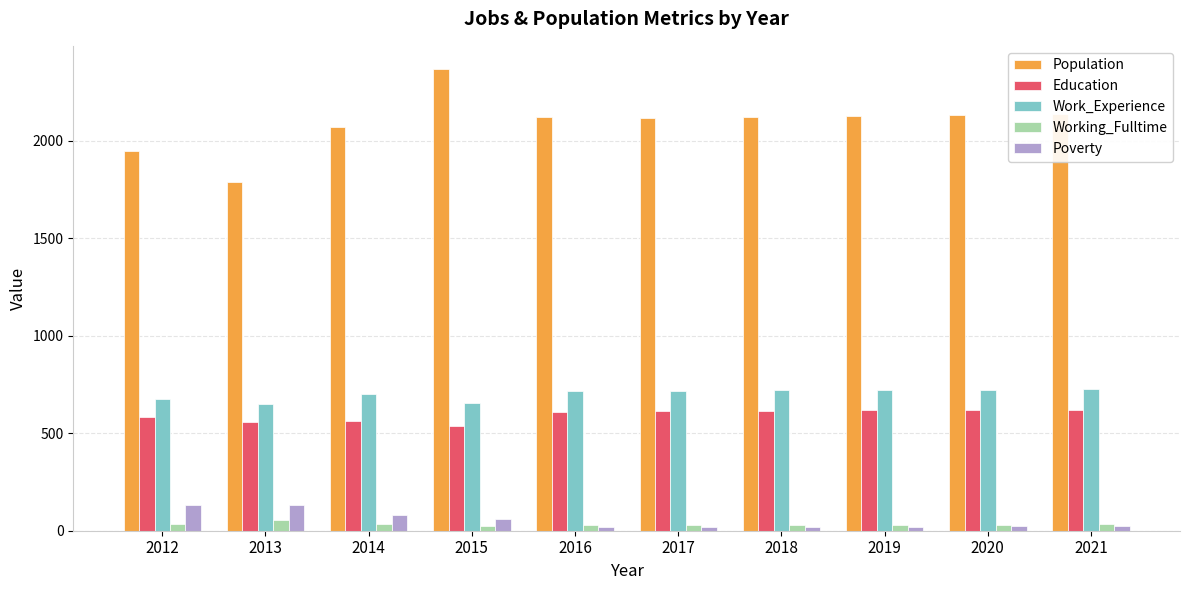

Is it true that Poverty equals 213 at 2013?

False